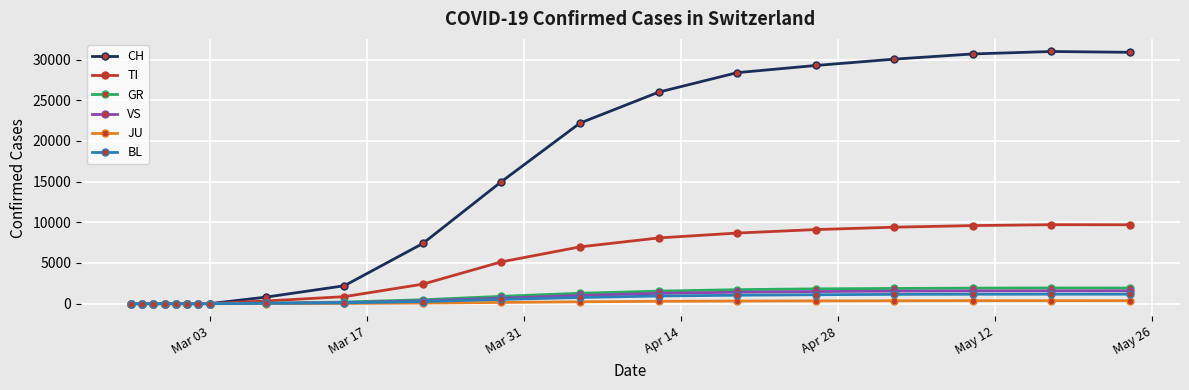

Which series has the largest total across all categories?

CH